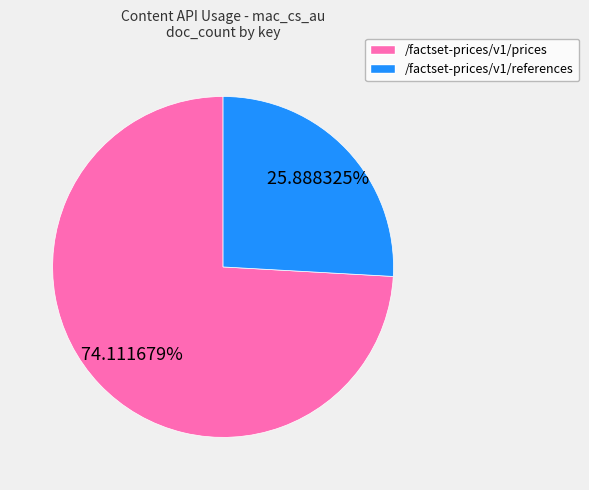

Which category has the smallest portion of the pie?

/factset-prices/v1/references